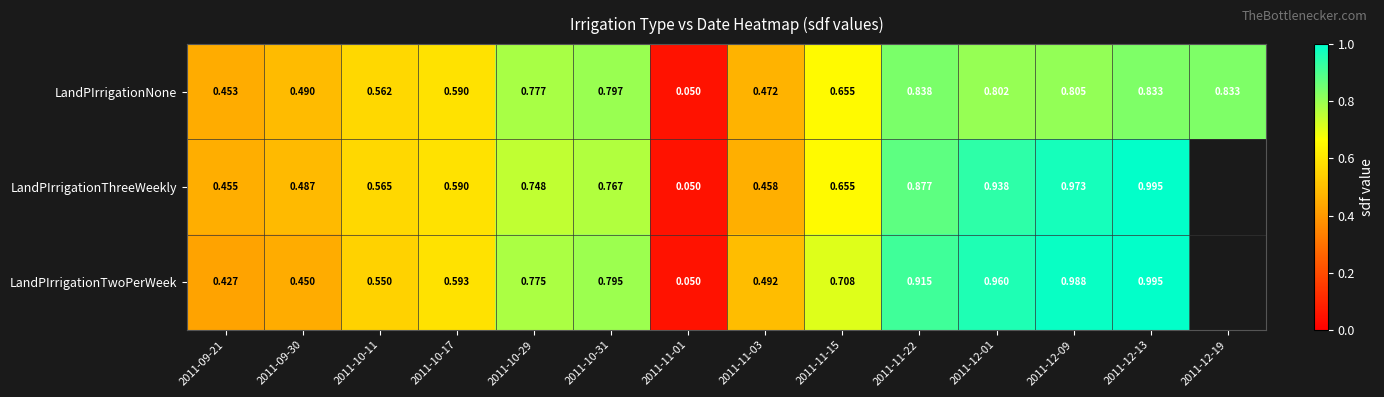

Between 2011-09-30 and 2011-10-29, which series saw the biggest shift?

LandPIrrigationTwoPerWeek